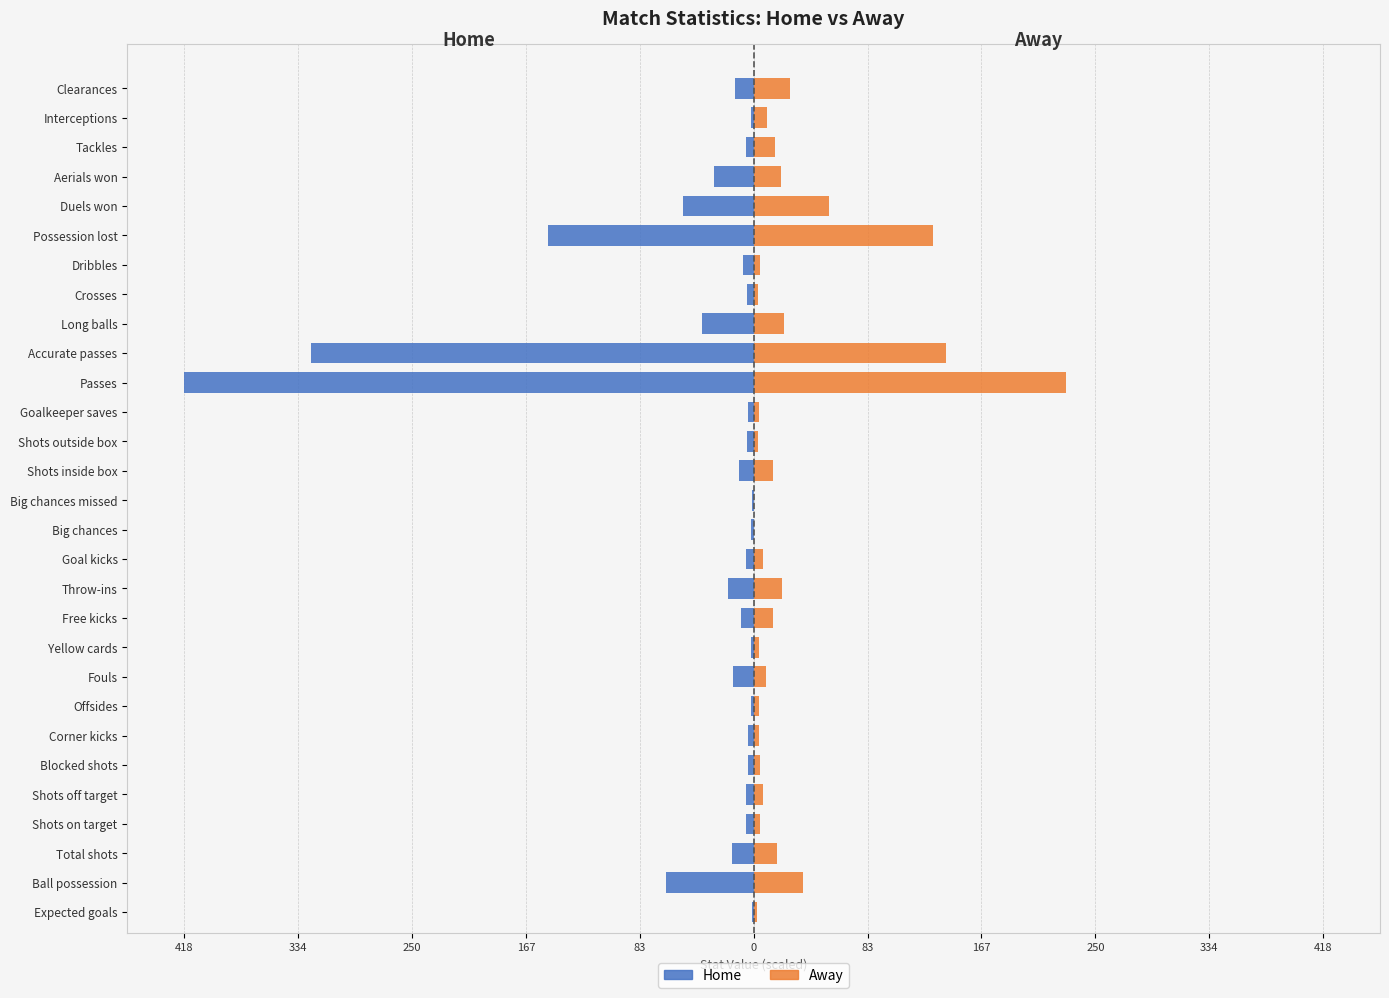

How many groups of bars are there?

29